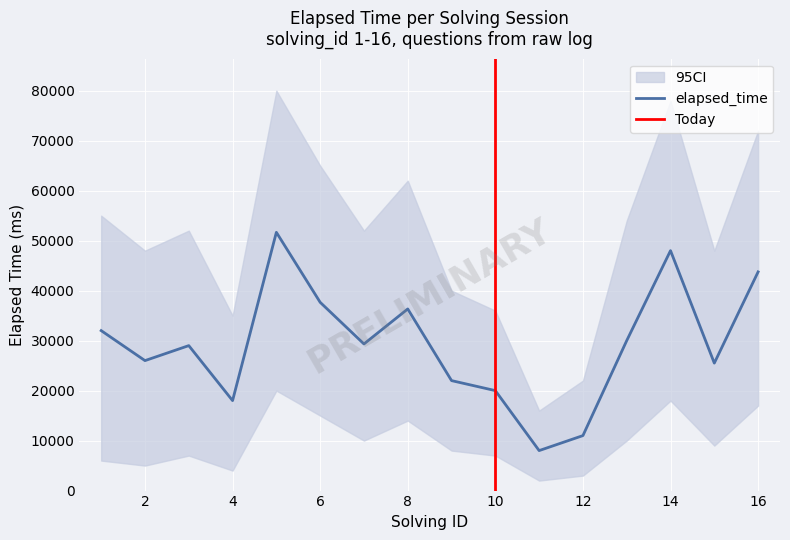

Reading right to left, extract all data points from this chart.

43750	25500	48000	30000	11000	8000	20000	22000	36333	29333	37666	51666	18000	29000	26000	32000